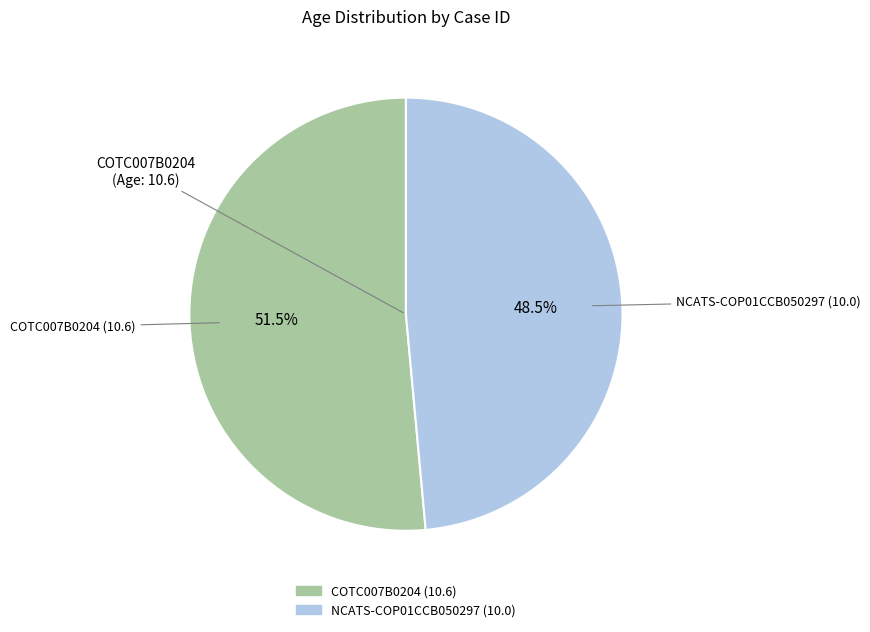

What is the ratio of the value at COTC007B0204 (10.6) to the value at NCATS-COP01CCB050297 (10.0)?

1.1